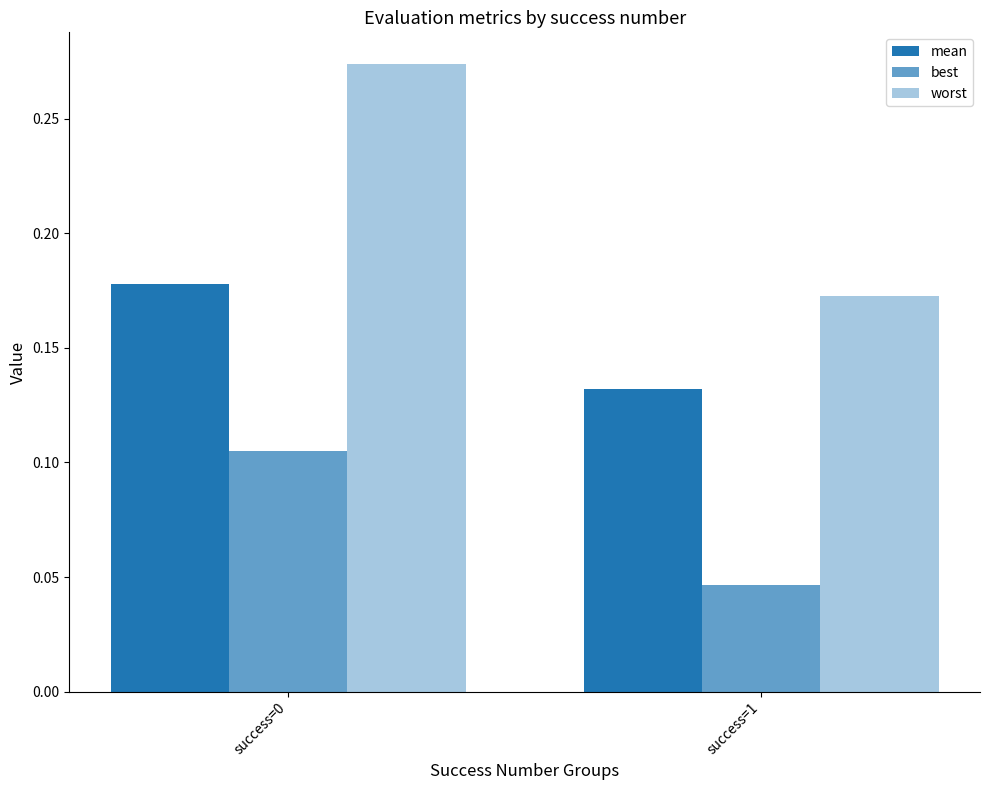

What is the difference between the highest and lowest values at success=0?

0.2